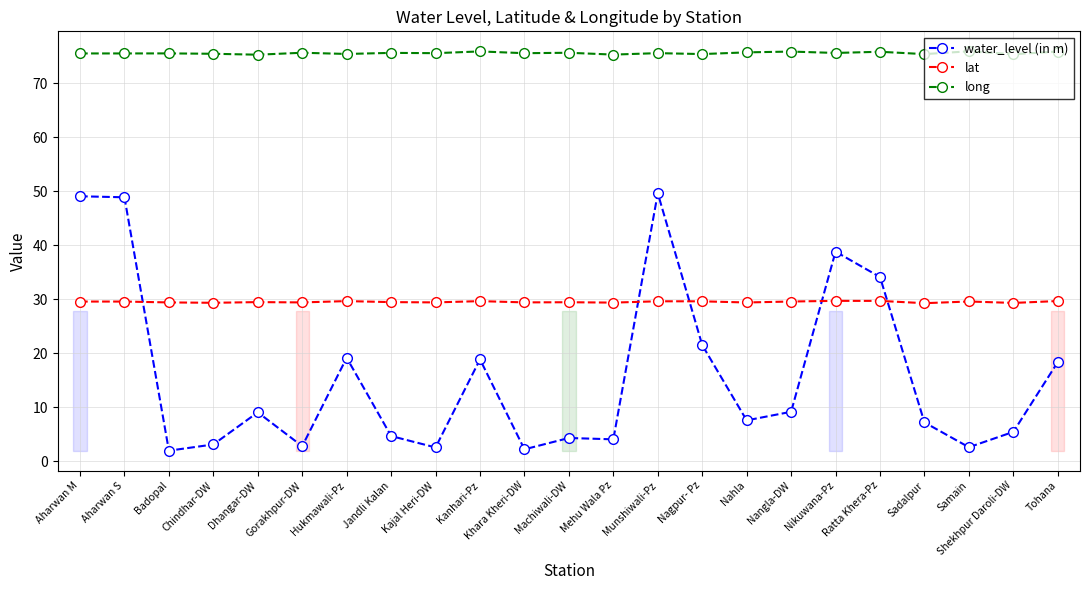

In long, how many points are higher than both neighbors (excluding endpoints)?

9